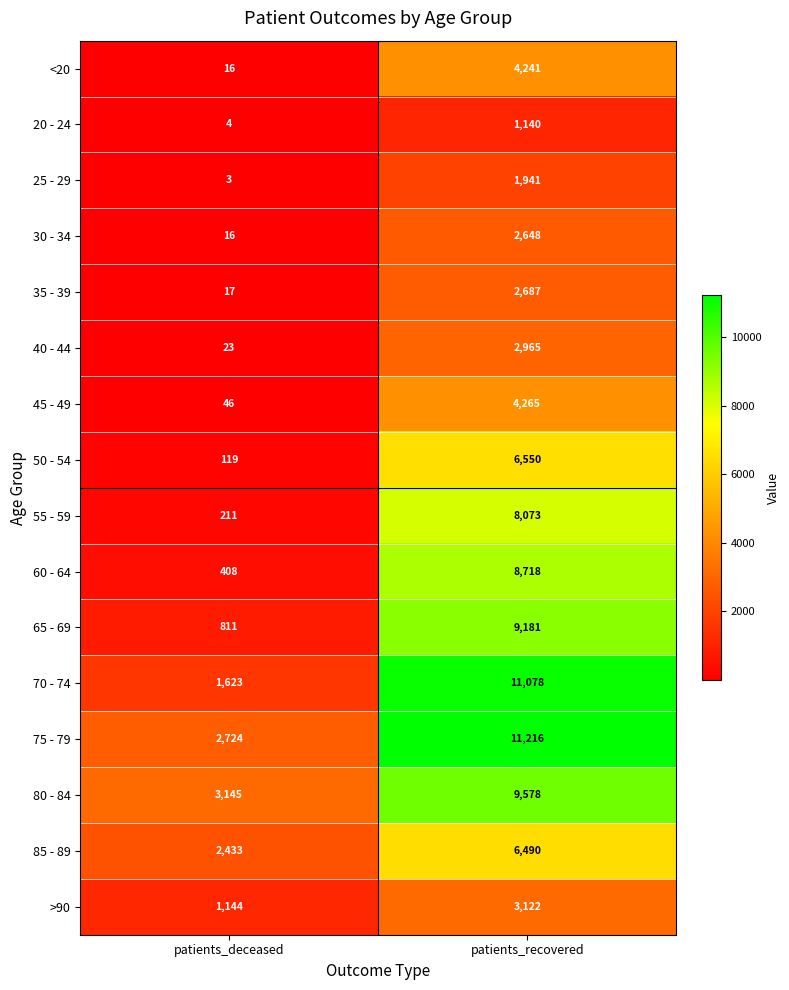

Is it true that 60 - 64 equals 2912 at patients_recovered?

False